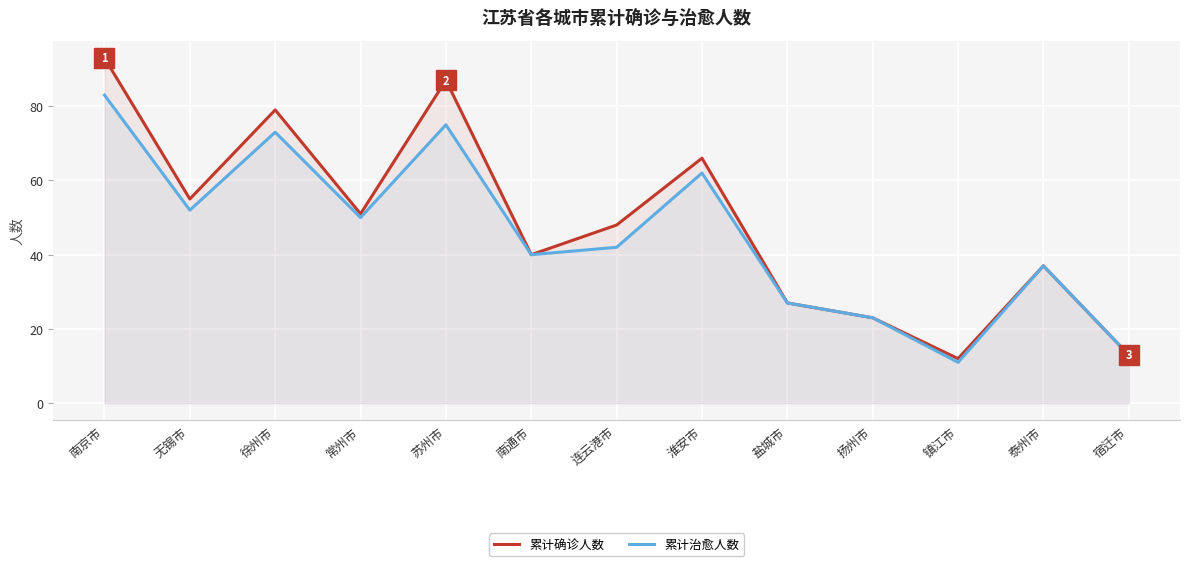

What is the difference between the maximum and second lowest values in the 累计治愈人数 series?

70